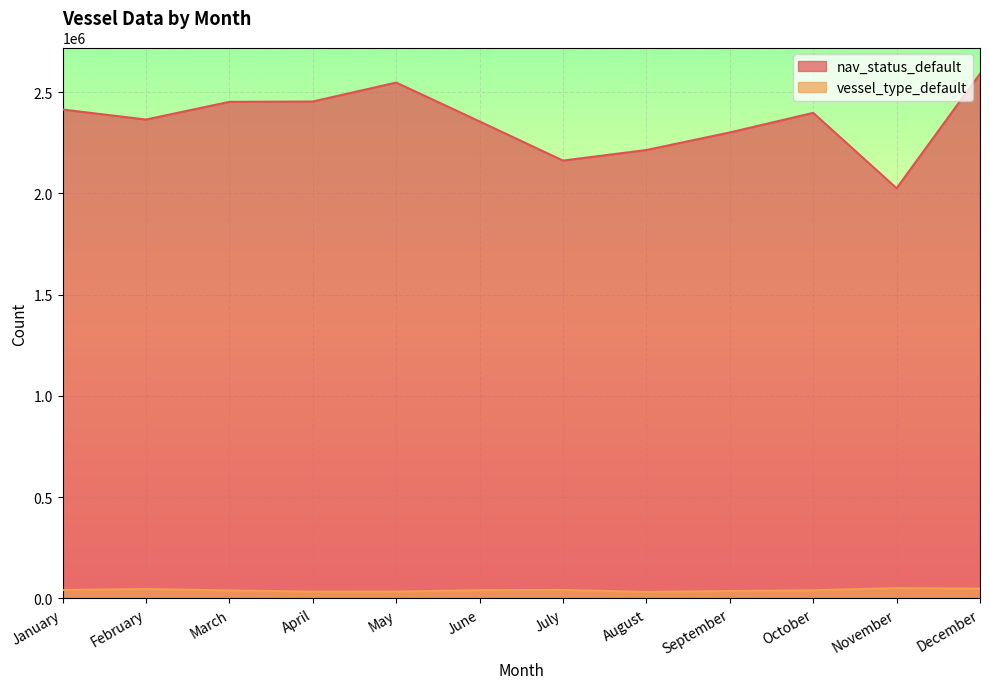

True or false: vessel_type_default and nav_status_default cross at least once.

False